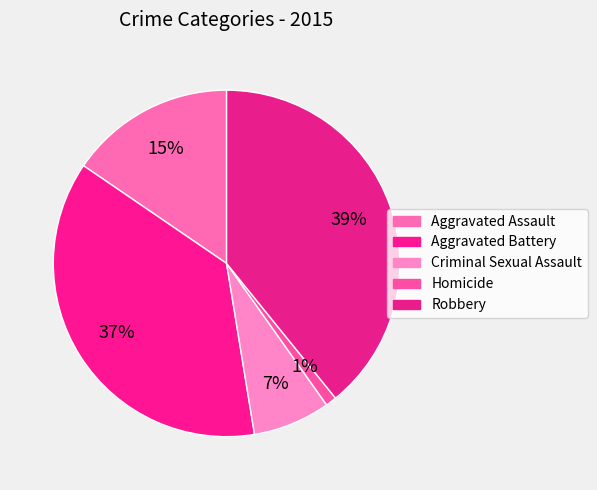

The Aggravated Battery slice represents 24% of the pie. True or false?

False